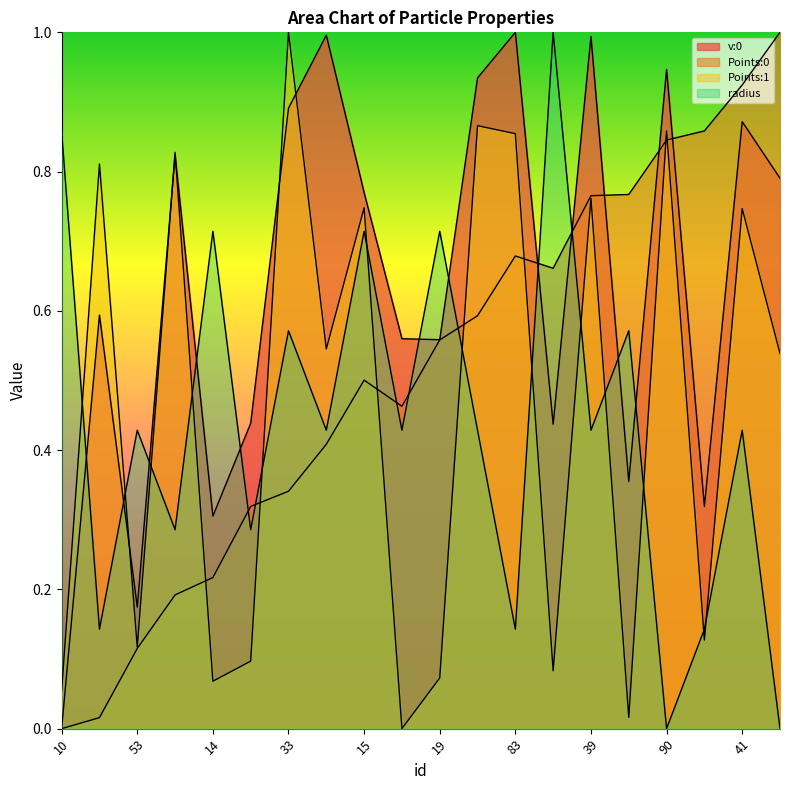

What is the total value across all series at 78?

1.6